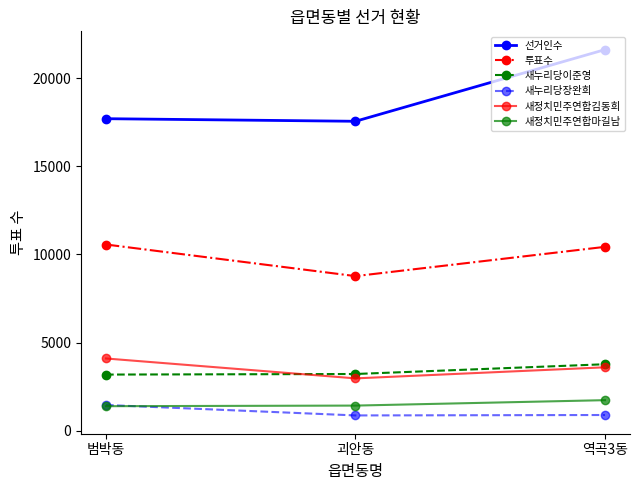

What value does the 새누리당장완희 series have at 괴안동?

861